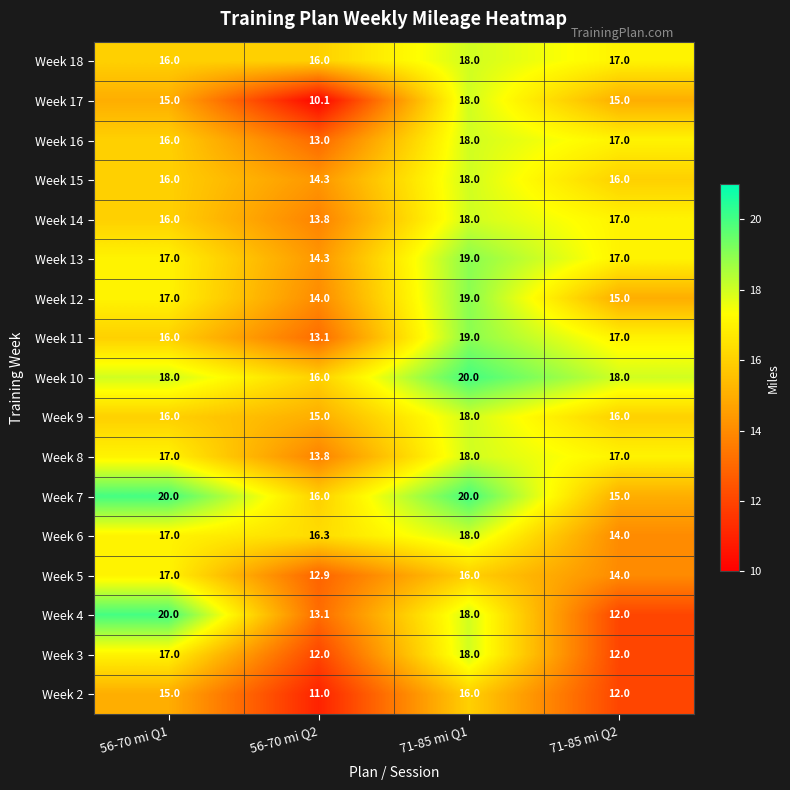

What is the difference between the second highest and minimum values in the Week 16 series?

4.0